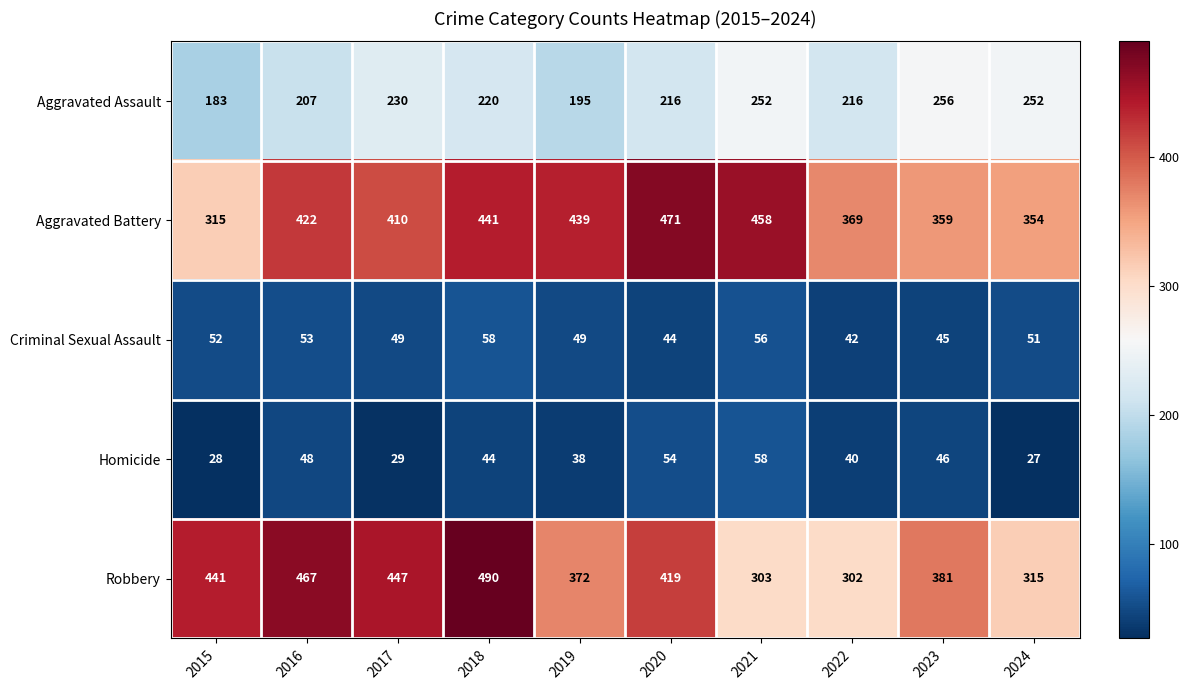

What is the difference between the highest and lowest values at 2021?

402